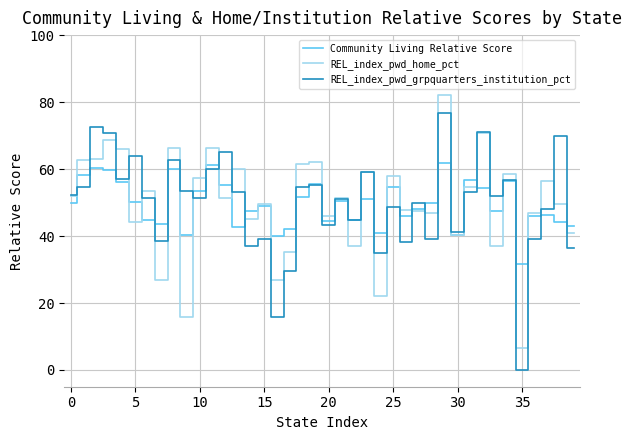

Does the chart have visible grid lines?

Yes